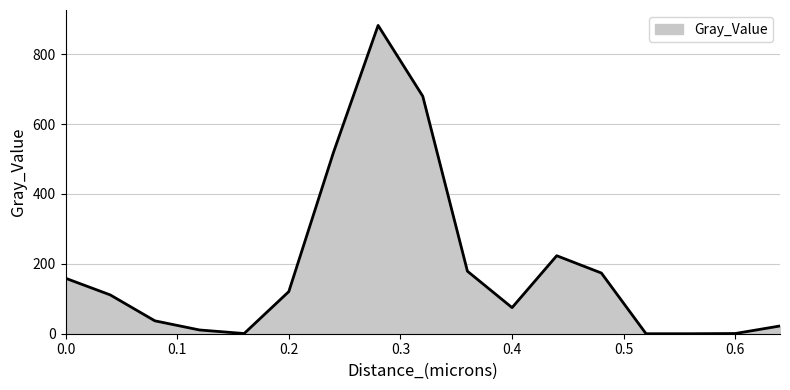

What is the difference between the maximum and second lowest values?

882.2